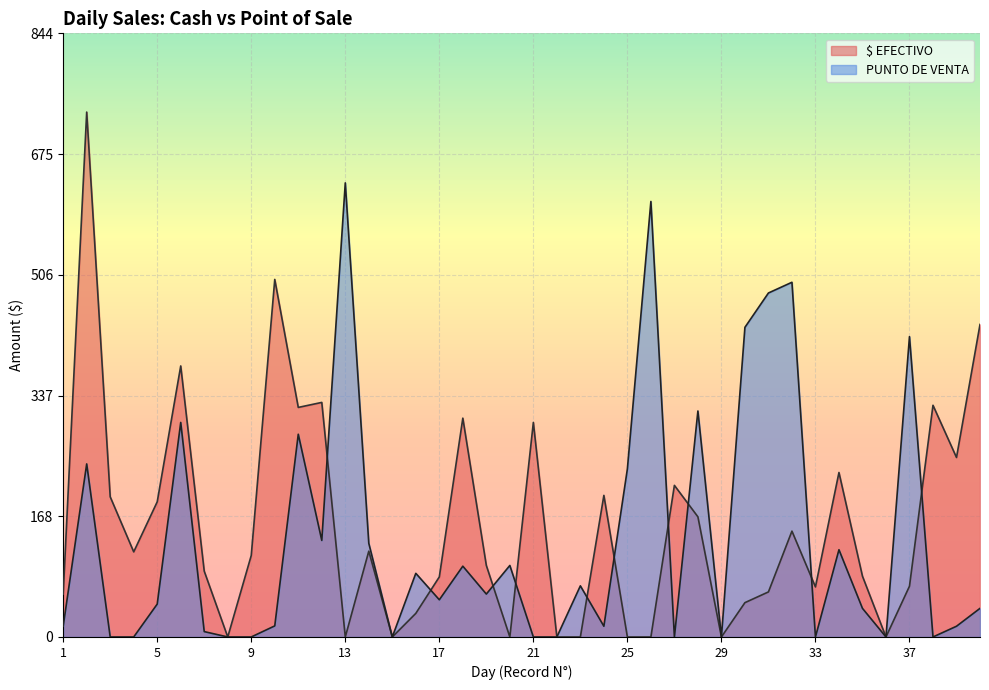

True or false: PUNTO DE VENTA and $ EFECTIVO cross at least once.

True